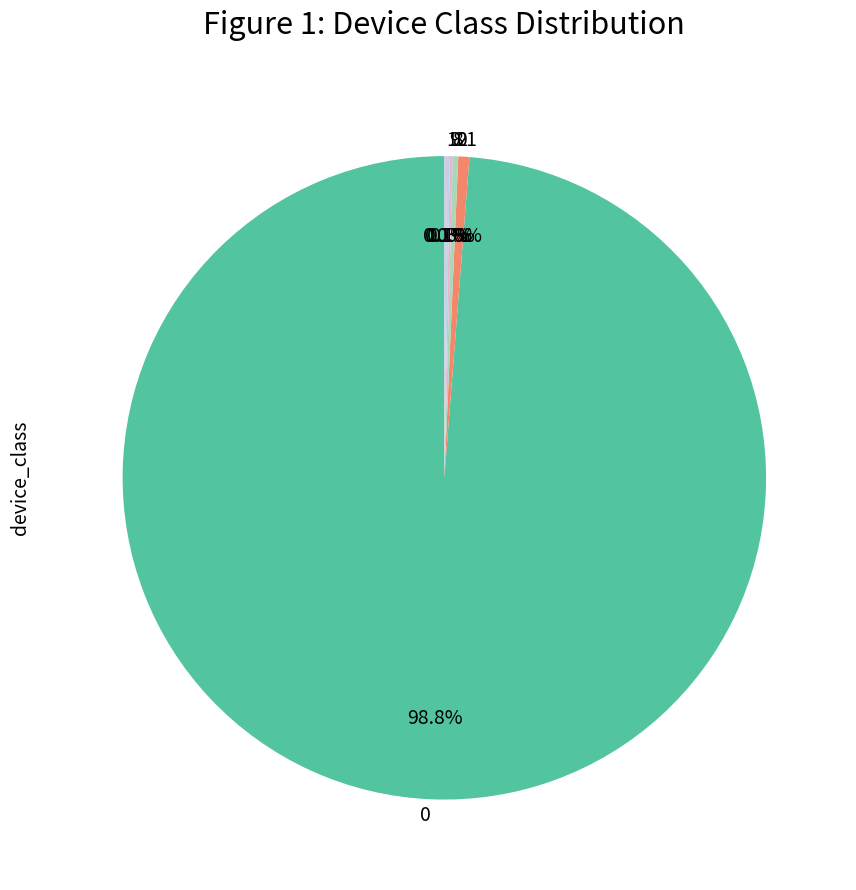

Does any single category account for the majority?

Yes